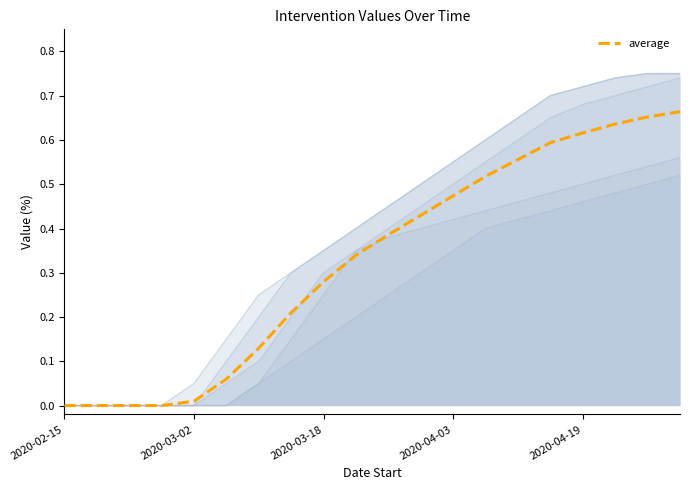

True or false: School Closure and Quarantine cross at least once.

False